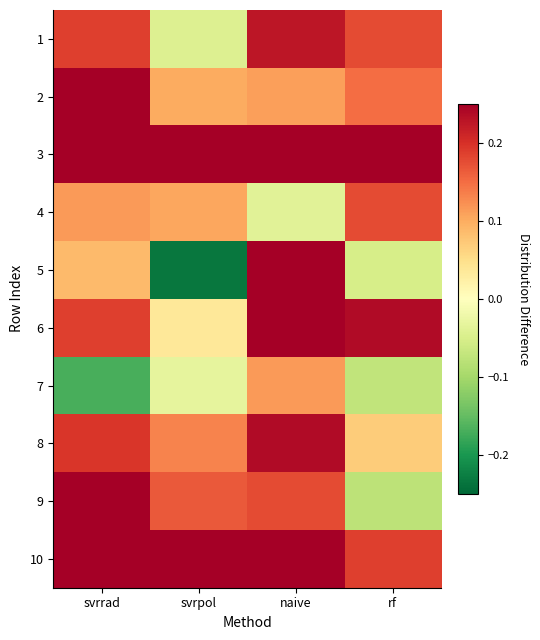

At which category is the sum across all series the highest?

naive